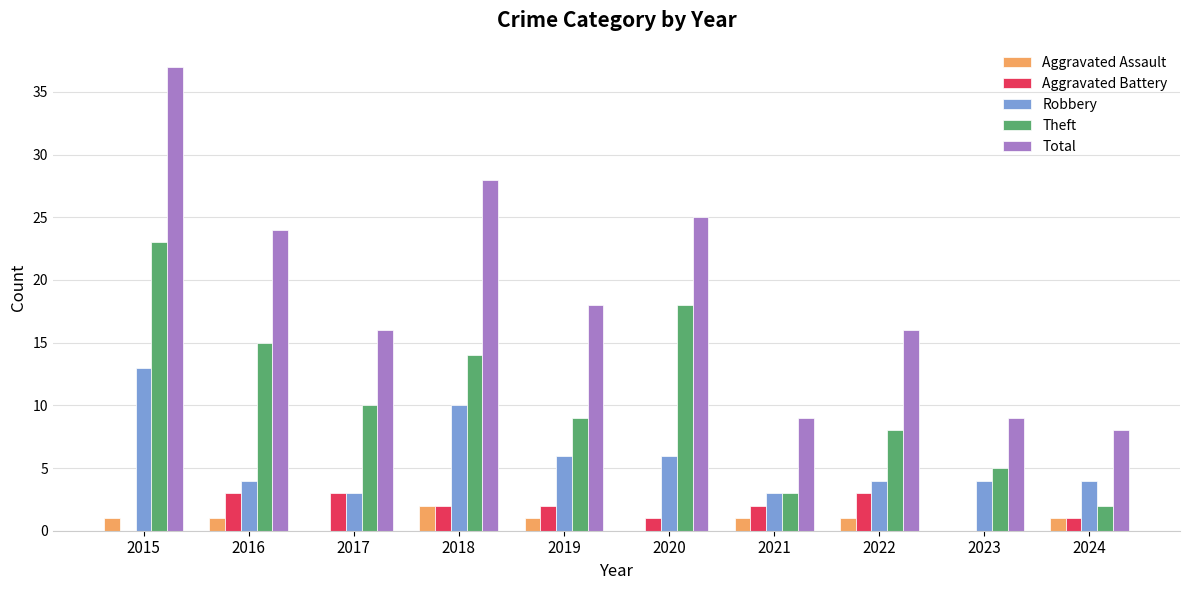

True or false: Theft has a value of 2 at 2024.

True